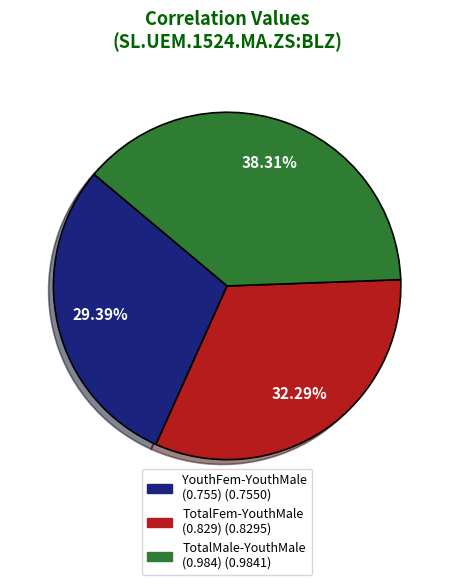

How many slices are in this pie chart?

3